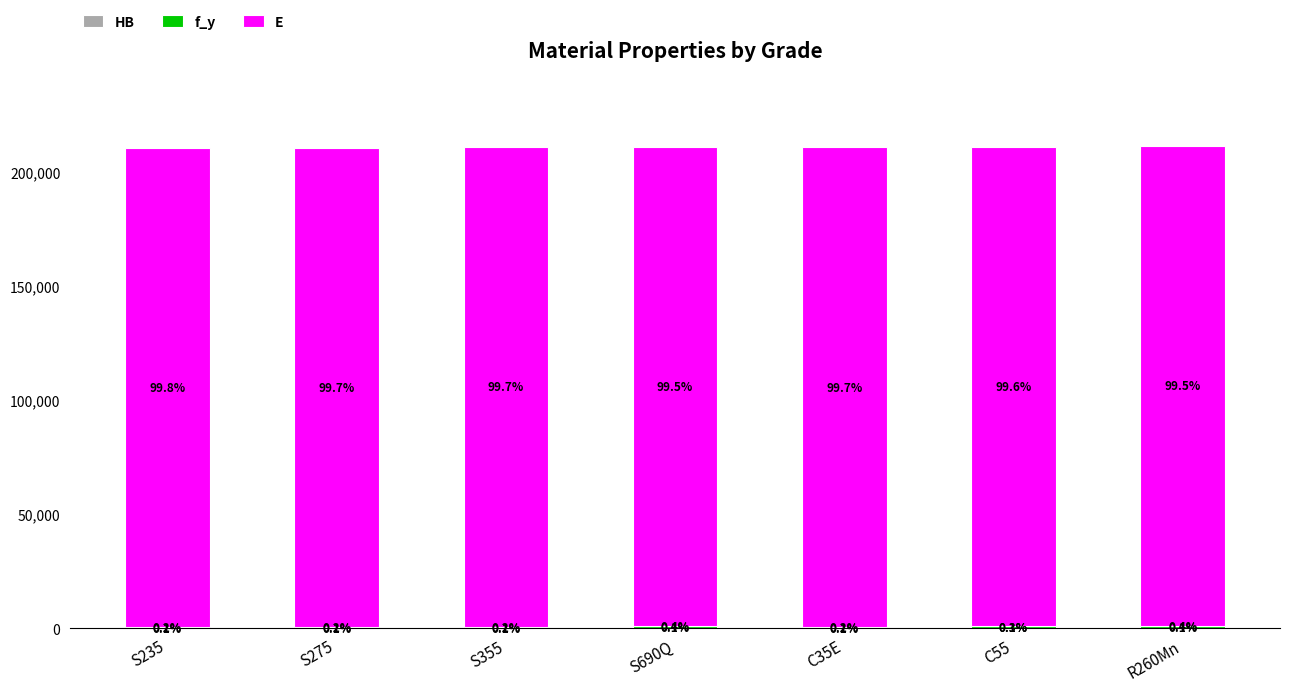

What are all the series names shown in the legend?

HB, f_y, E